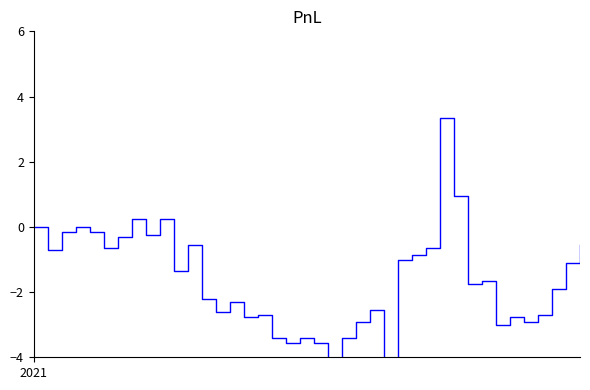

How many values are below -1?

24